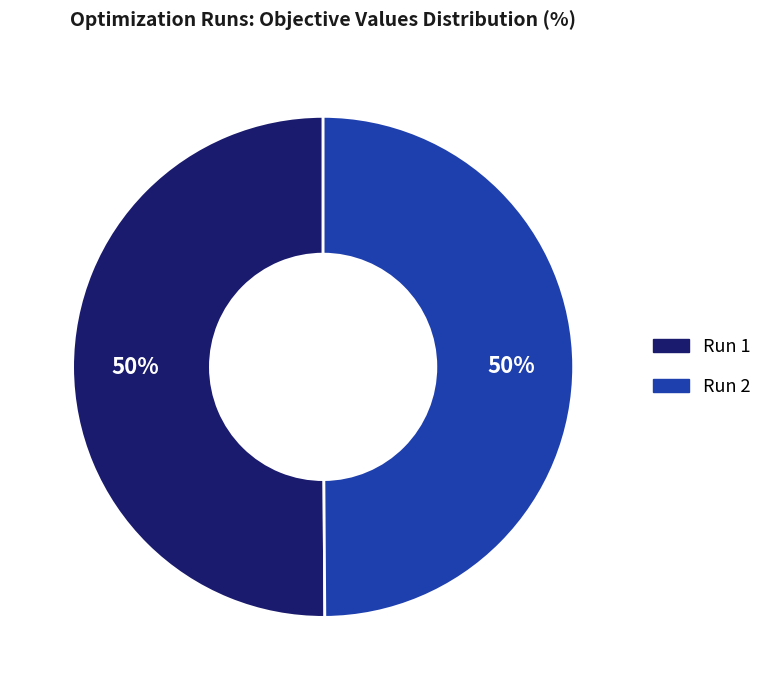

To the nearest percent, what is the average slice percentage?

50%